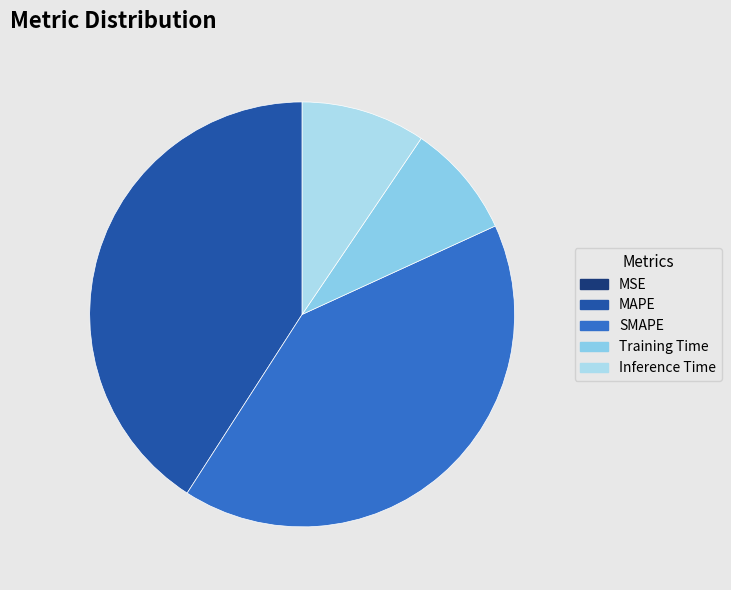

How much of the chart is everything except Inference Time?

90.5%